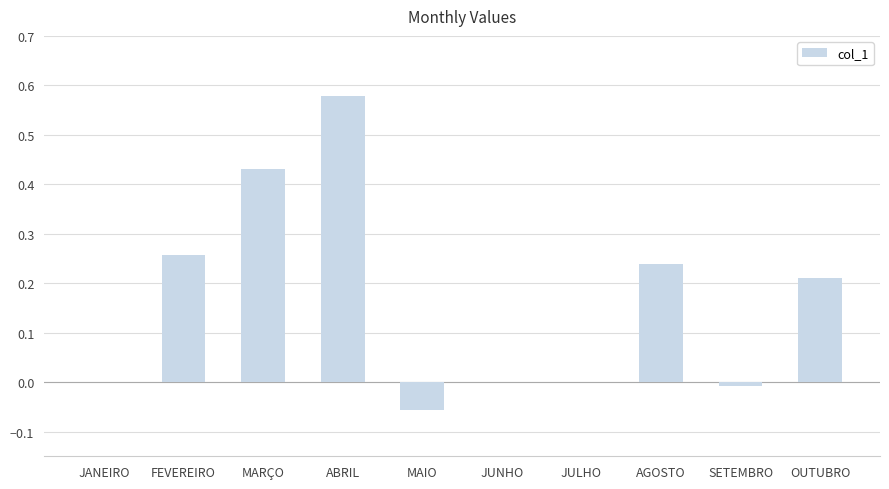

At which category does the chart reach its peak across all series?

ABRIL